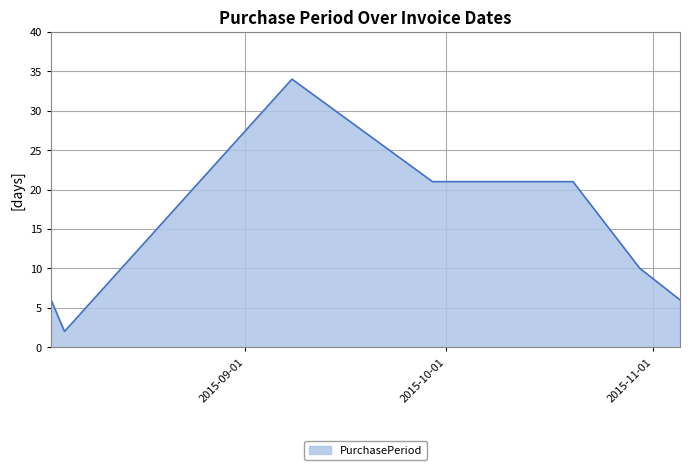

What is the difference between the maximum and minimum values?

32